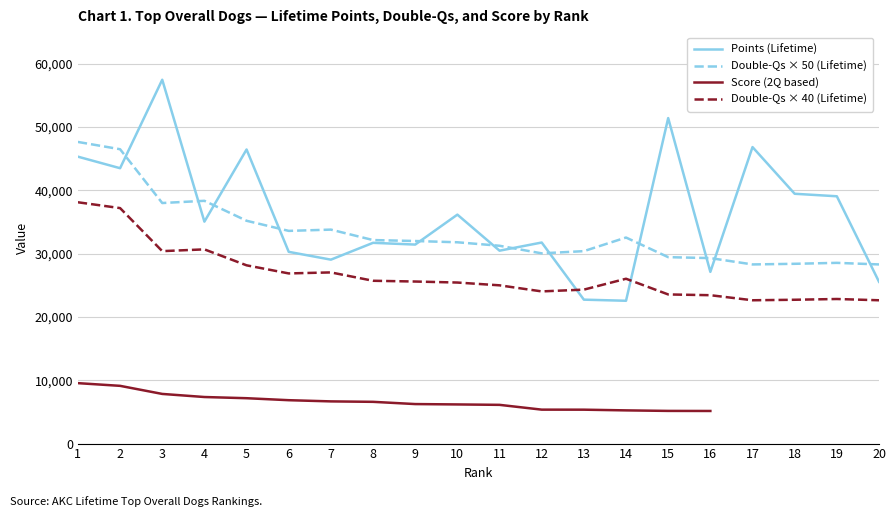

Is the value of Points (Lifetime) at 9 greater than the value of Double-Qs (Lifetime) at 8?

No